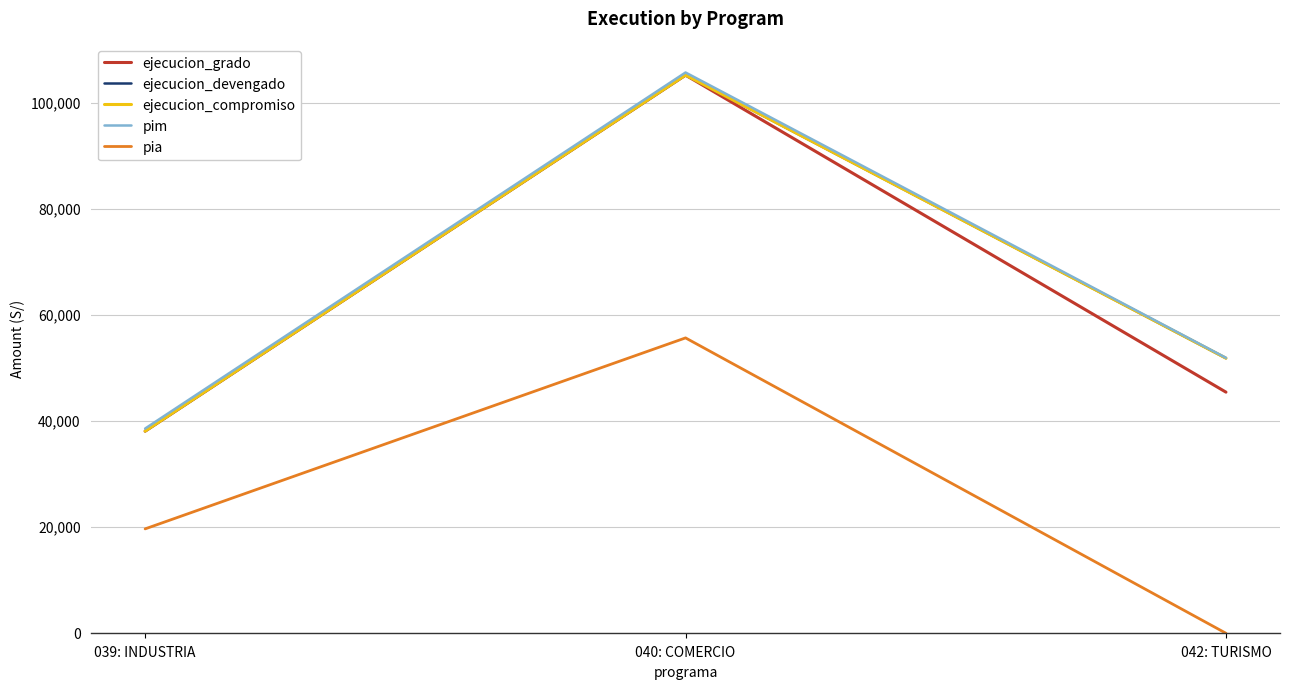

What is the label of the 2nd point from the left?

040: COMERCIO